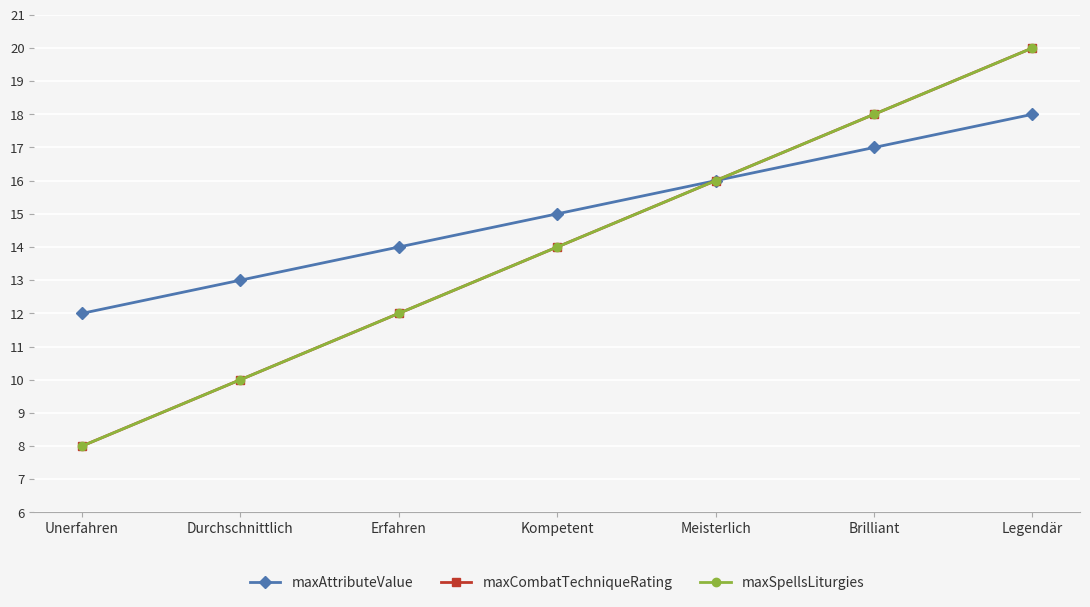

True or false: maxSpellsLiturgies and maxAttributeValue intersect in this chart.

False